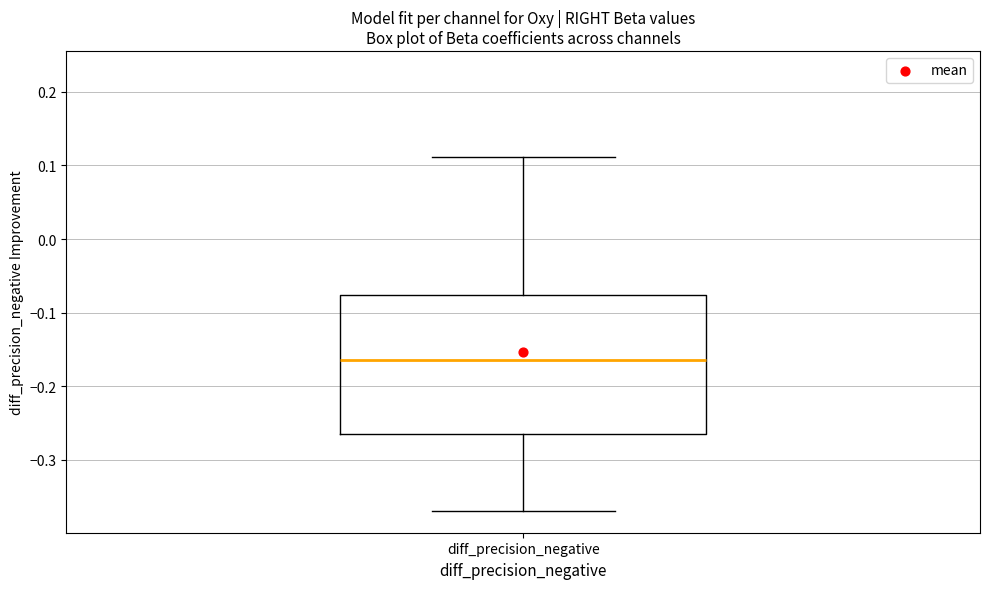

Where does the median line of the box for diff_precision_negative sit on the y-axis? The values are not printed on the chart, so give them approximately, as read against the axis.

-0.16